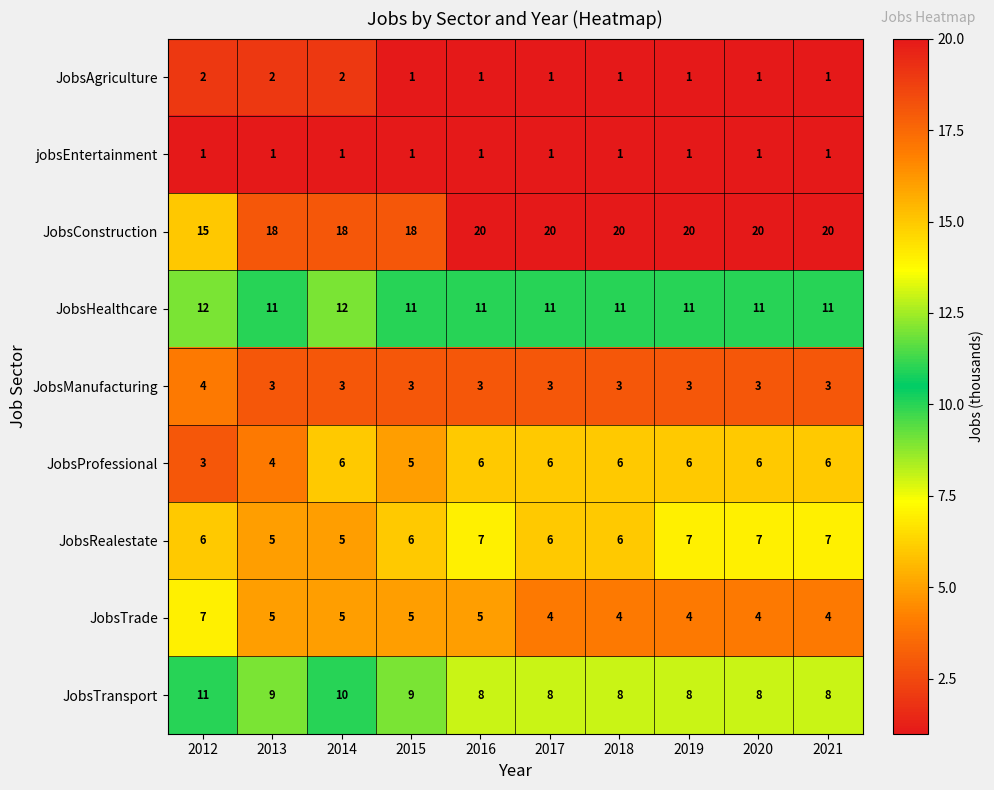

Which series changed the most between 2012 and 2017?

JobsConstruction